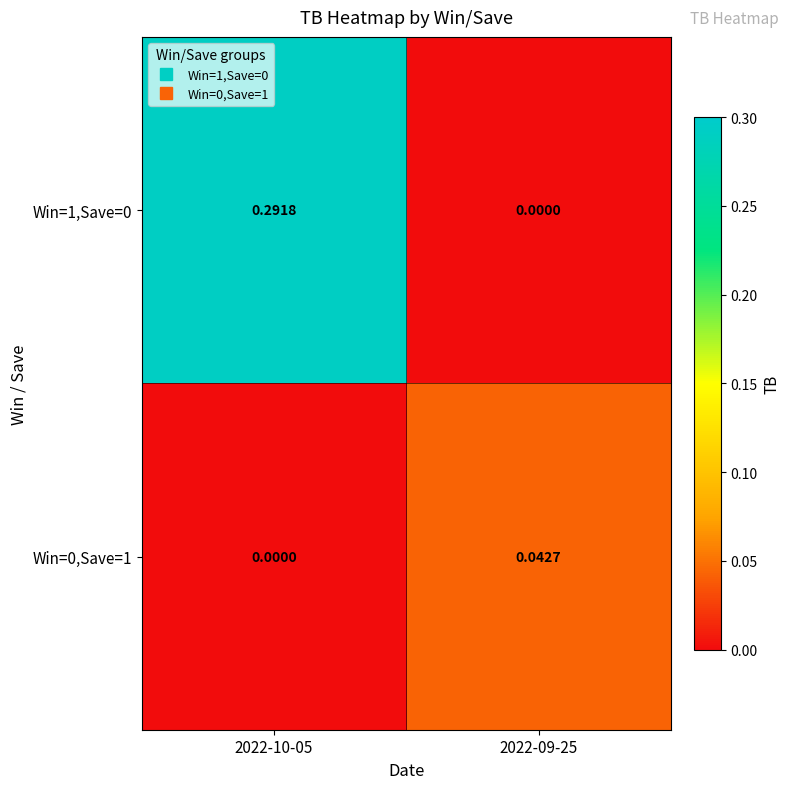

Is the value of Win=1,Save=0 at 2022-10-05 greater than the value of Win=0,Save=1 at 2022-10-05?

Yes